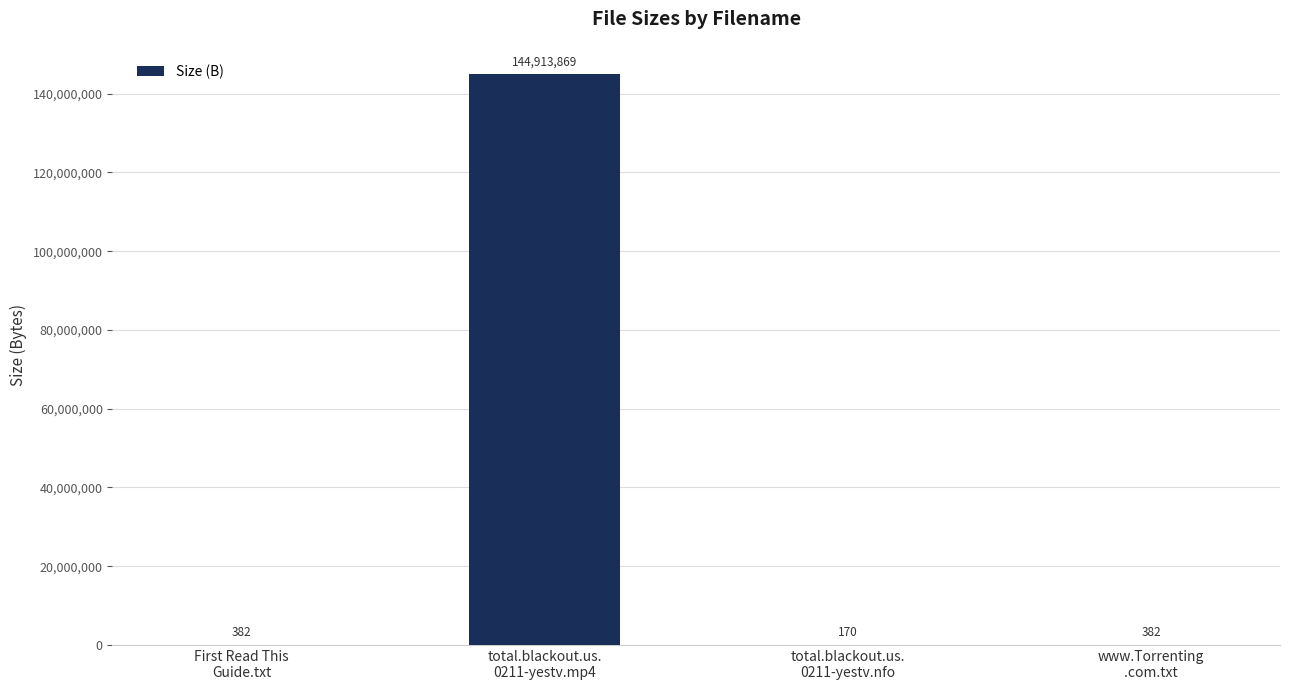

Reading right to left, list all the values displayed in this chart.

www.Torrenting
.com.txt=382	total.blackout.us.
0211-yestv.nfo=170	total.blackout.us.
0211-yestv.mp4=144913869	First Read This
Guide.txt=382